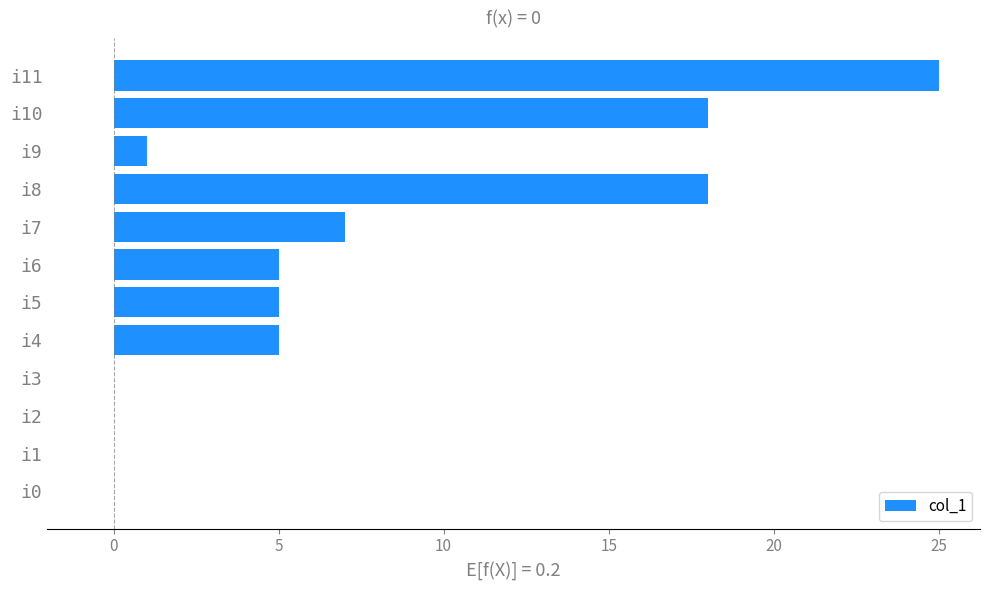

The chart shows a value of 11 at i2. True or false?

False